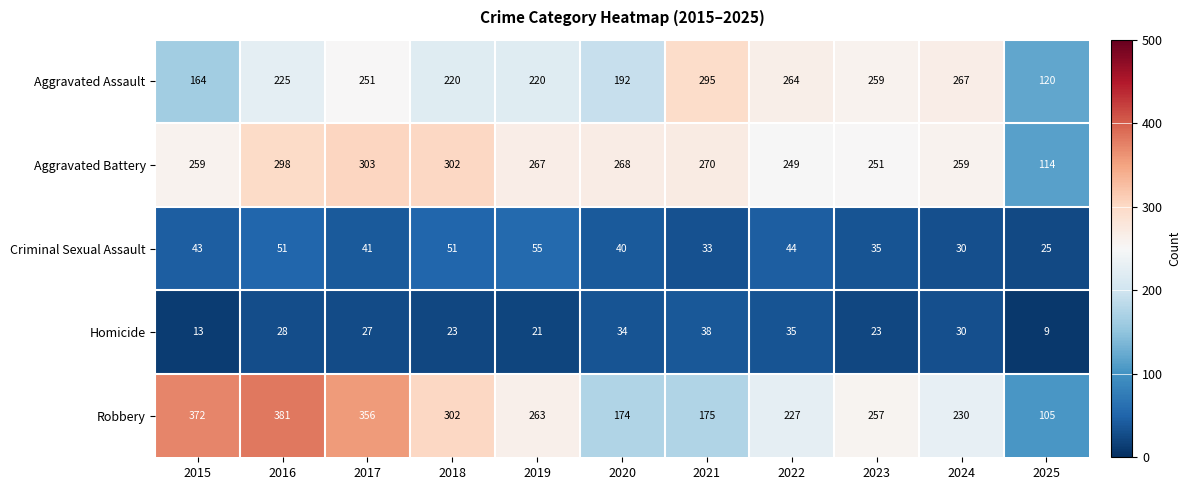

Is it true that Robbery equals 62 at 2025?

False